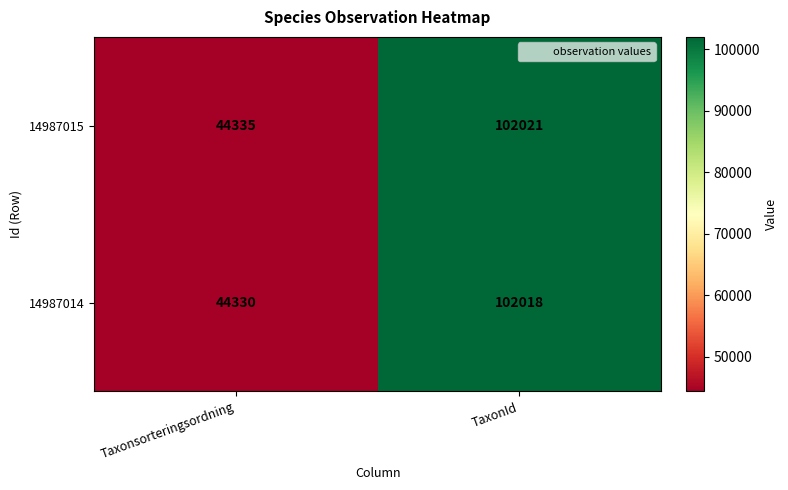

Read the 14987015 value at TaxonId.

102021